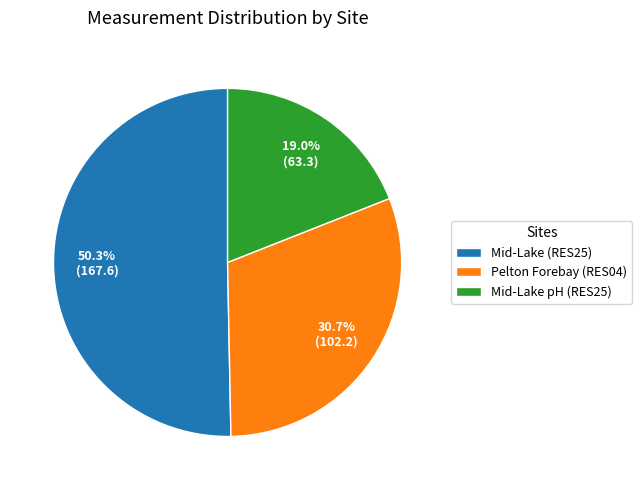

Which category has the biggest portion of the pie?

Mid-Lake (RES25)